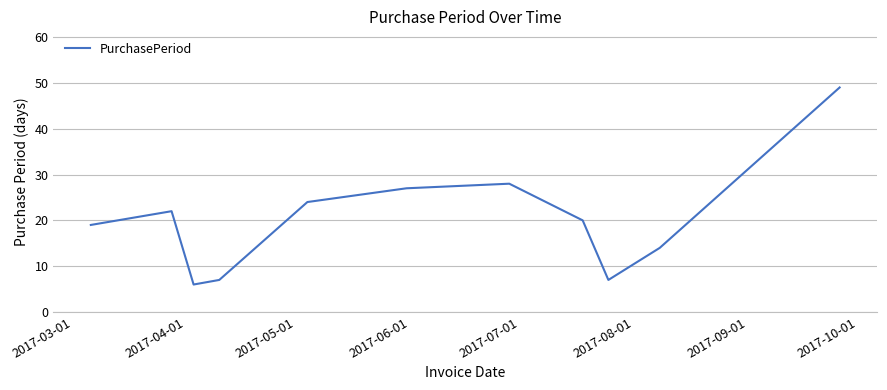

What is the maximum value shown in the chart?

49